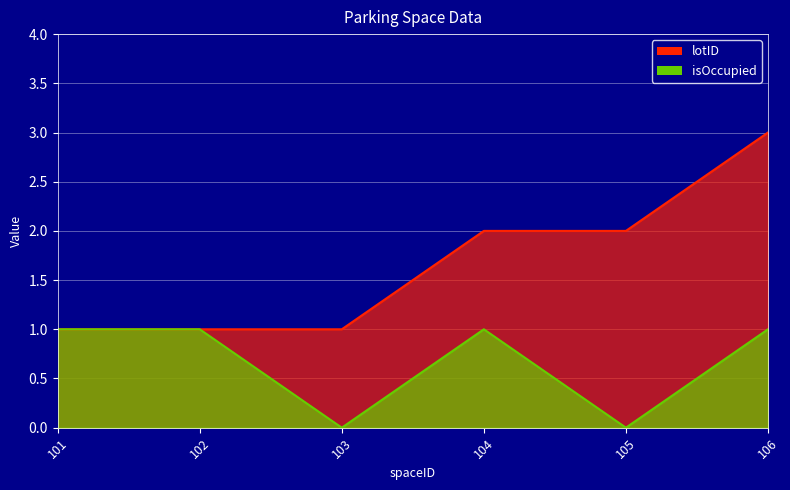

Which series has the widest spread of values?

lotID